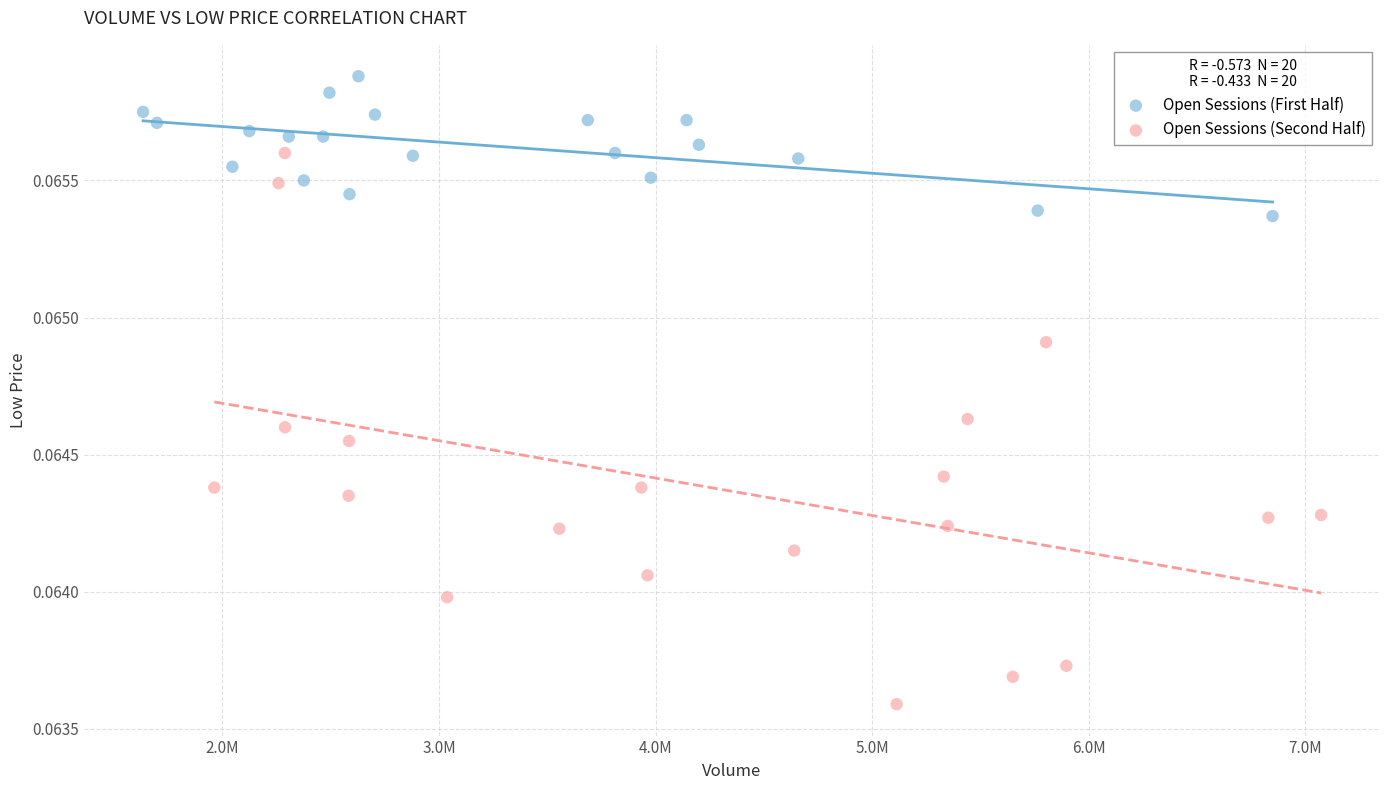

Which series has the widest spread of Y values?

Open Sessions (Second Half)